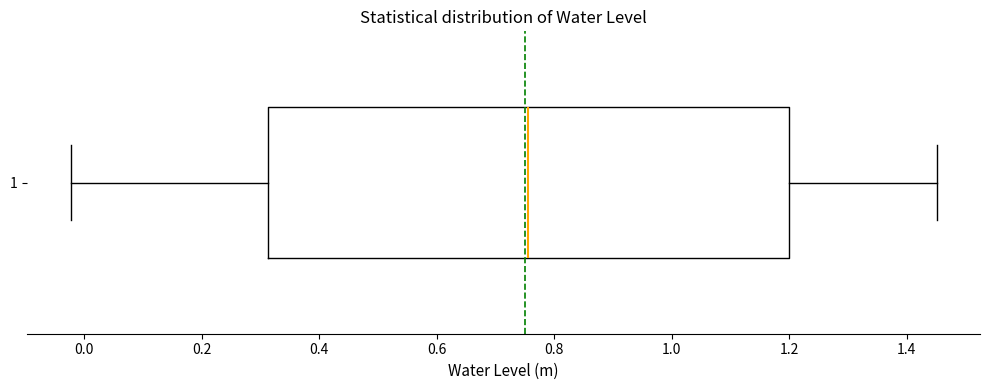

Where does the right whisker of the box at y = 1 end on the x-axis? The values are not printed on the chart, so give them approximately, as read against the axis.

1.46